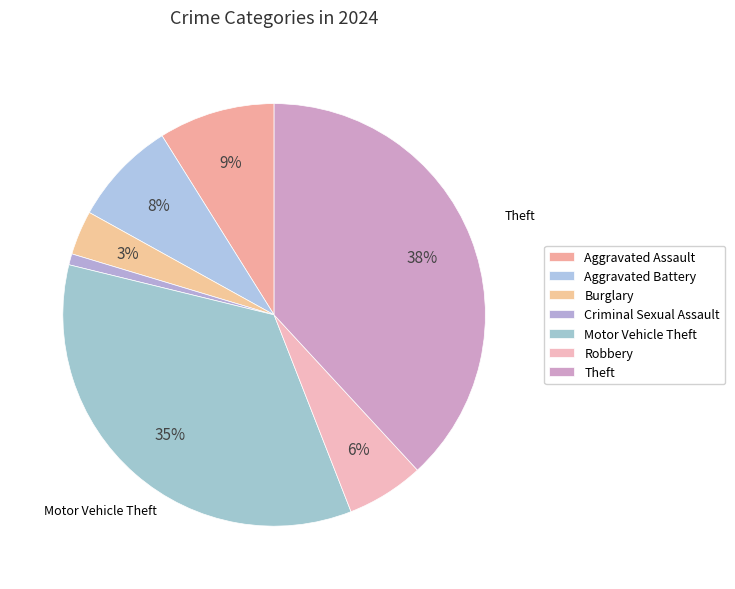

Count the number of slices in the pie.

7